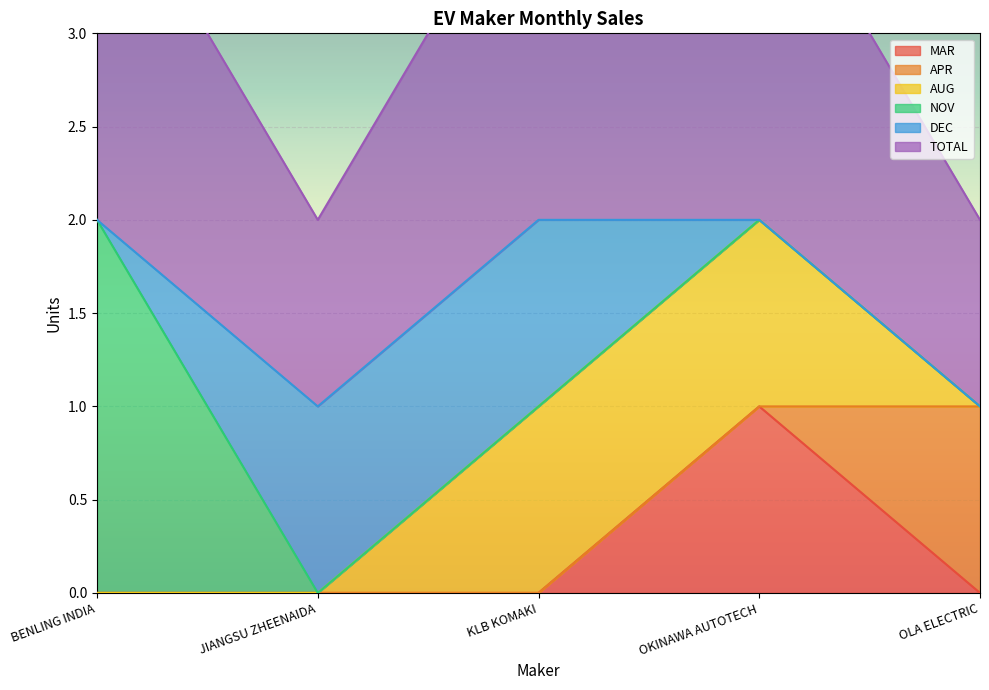

Where is TOTAL nearest to the value 1?

JIANGSU ZHEENAIDA